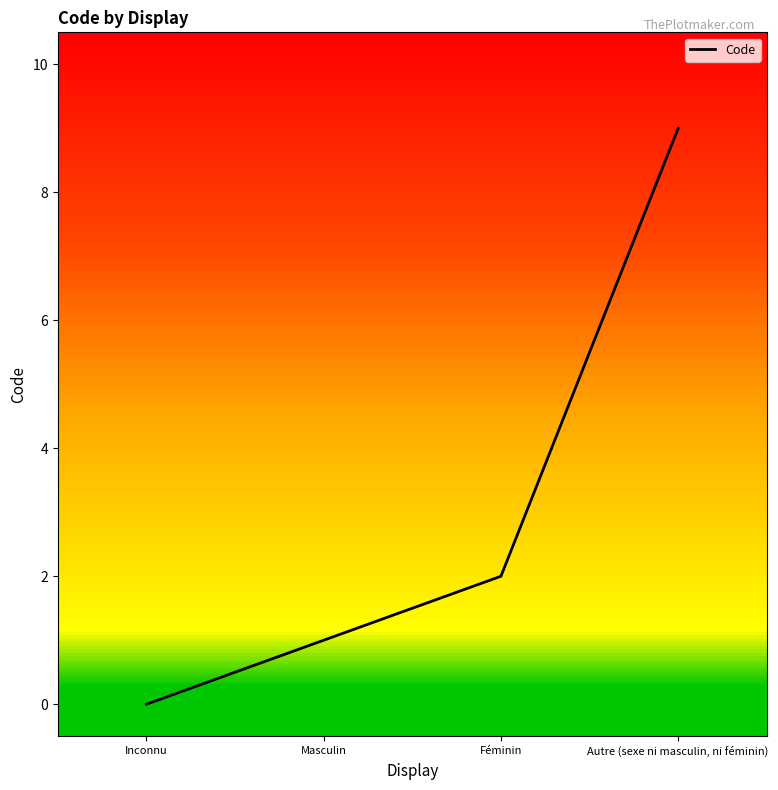

List the labels in order of value, largest first.

Autre (sexe ni masculin, ni féminin), Féminin, Masculin, Inconnu